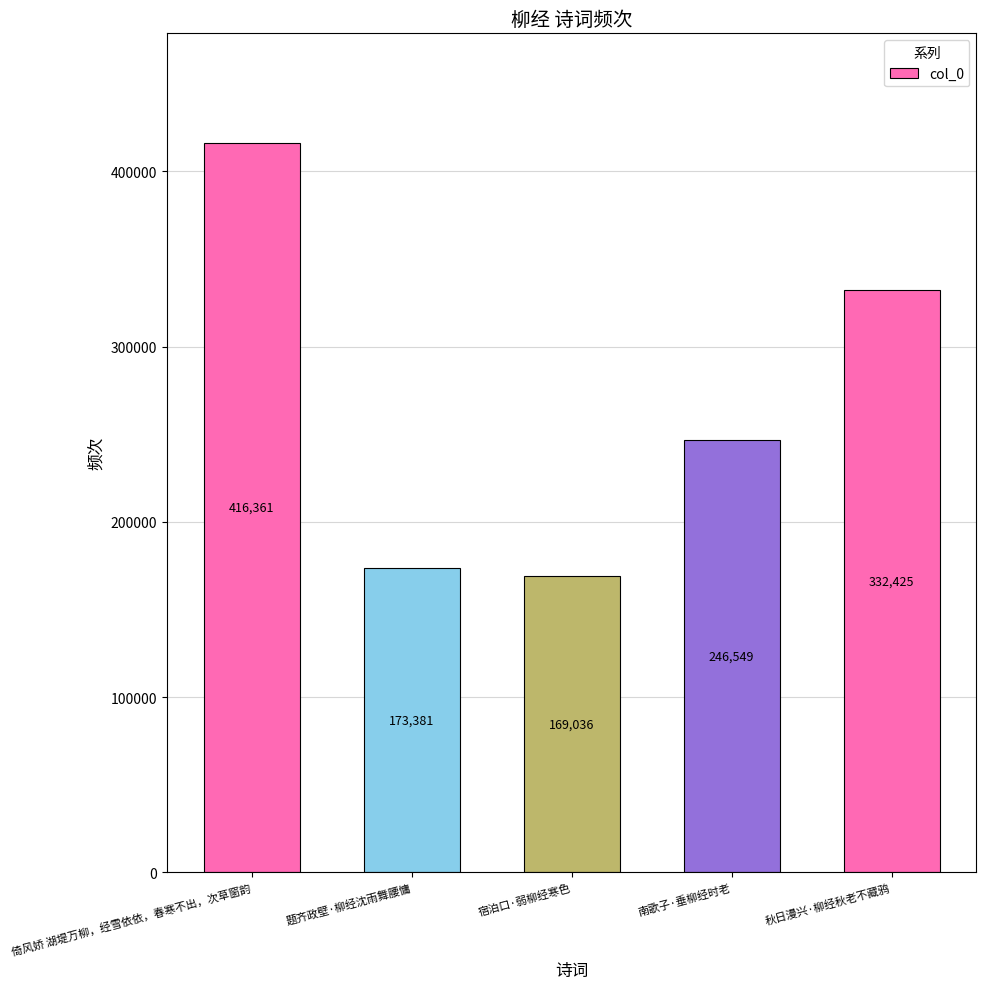

What is the change in value from 南歌子·垂柳经时老 to 秋日漫兴·柳经秋老不藏鸦?

+85876